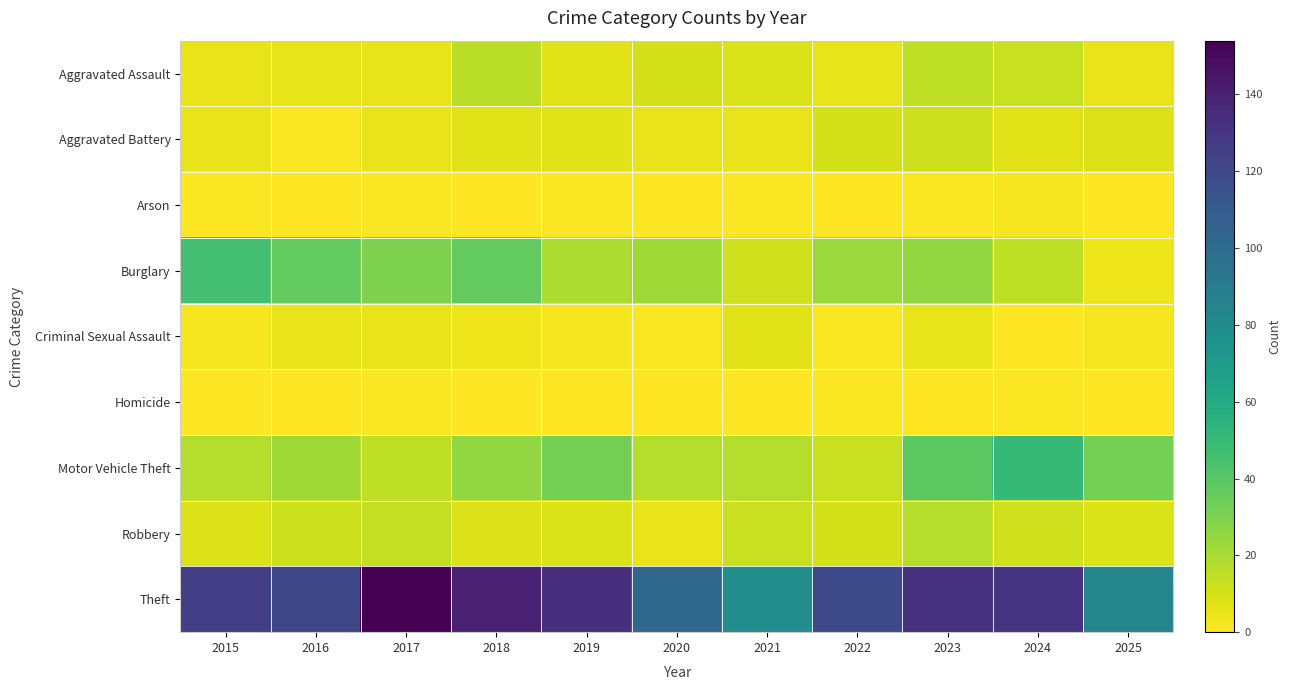

Rank the series by their maximum value, from lowest to highest.

Homicide, Arson, Criminal Sexual Assault, Aggravated Battery, Aggravated Assault, Robbery, Burglary, Motor Vehicle Theft, Theft